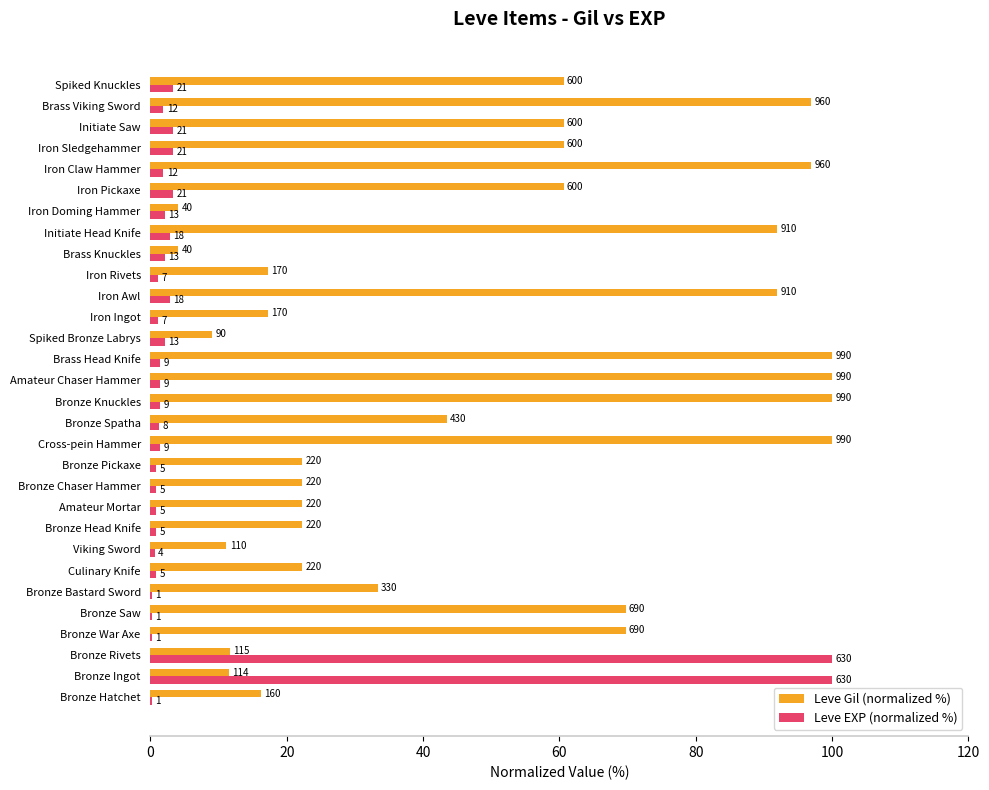

What are all the series names shown in the legend?

Leve Gil (normalized %), Leve EXP (normalized %)